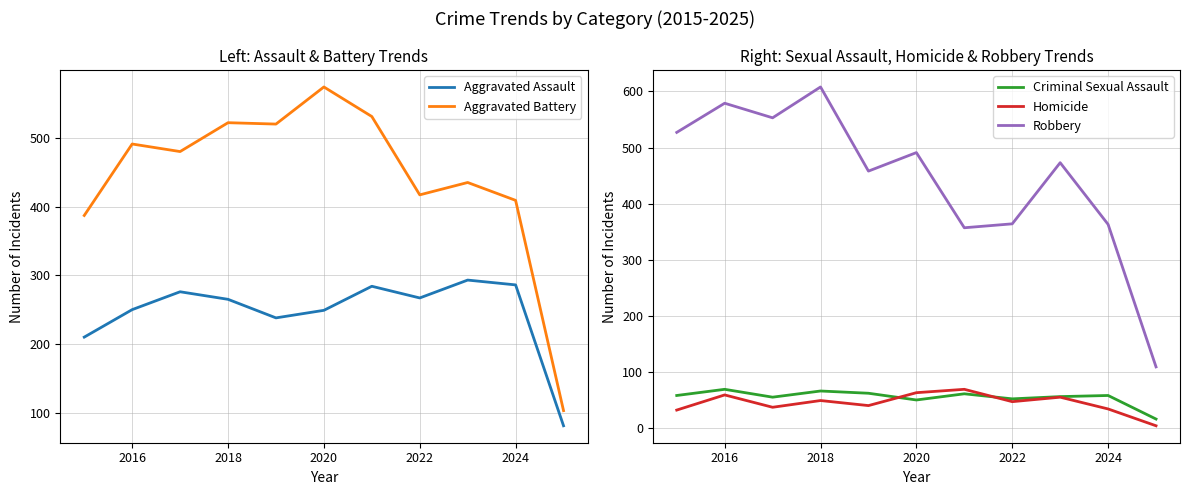

What is the average value of the Aggravated Battery series?

443